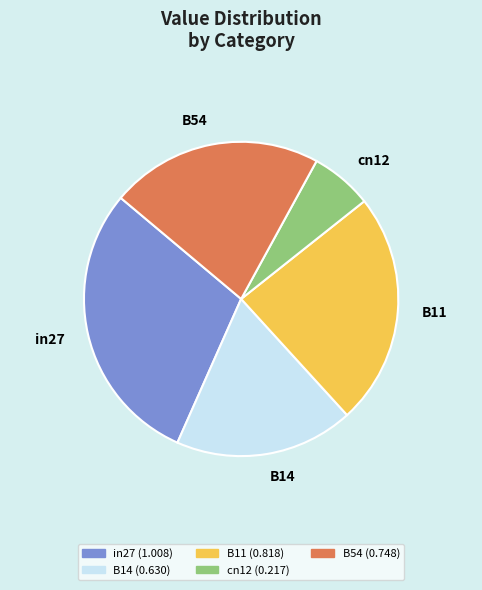

How many segments does this pie chart have?

5